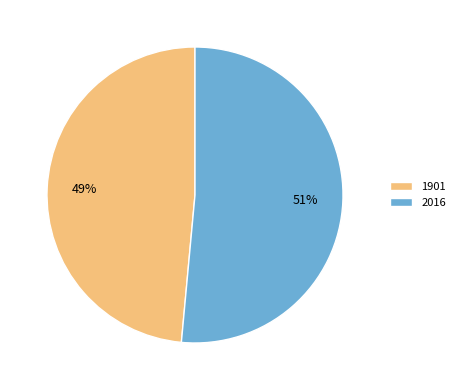

Which slice is the largest?

2016